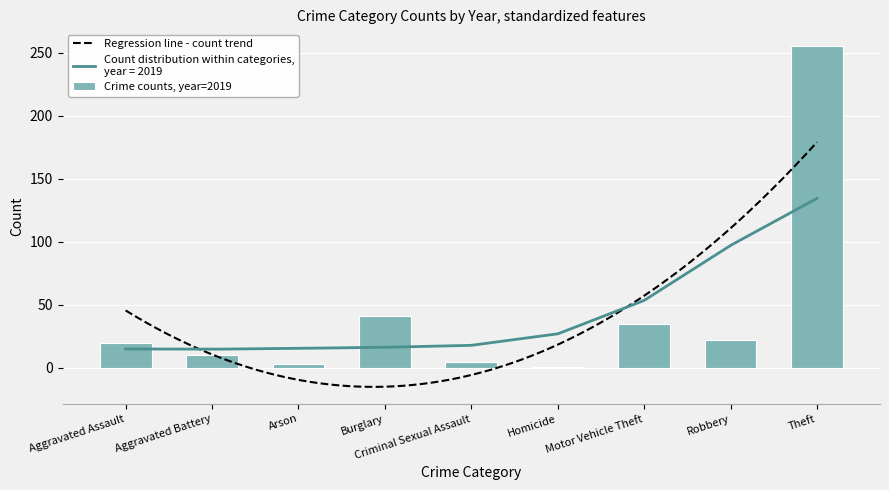

Does the chart contain stacked bars?

No